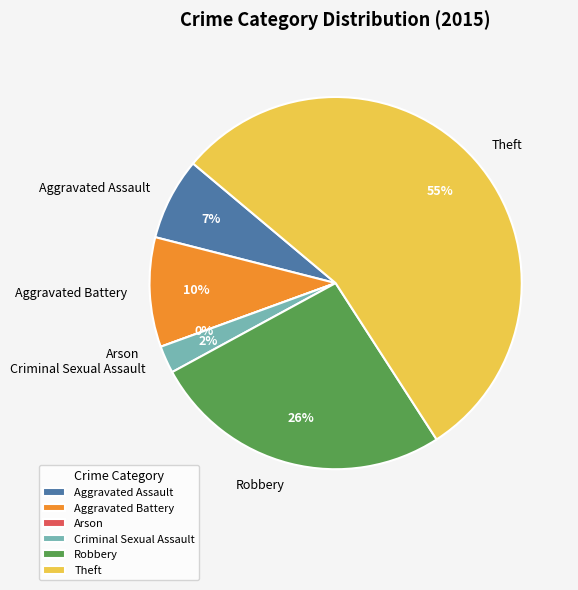

Count the number of slices in the pie.

6